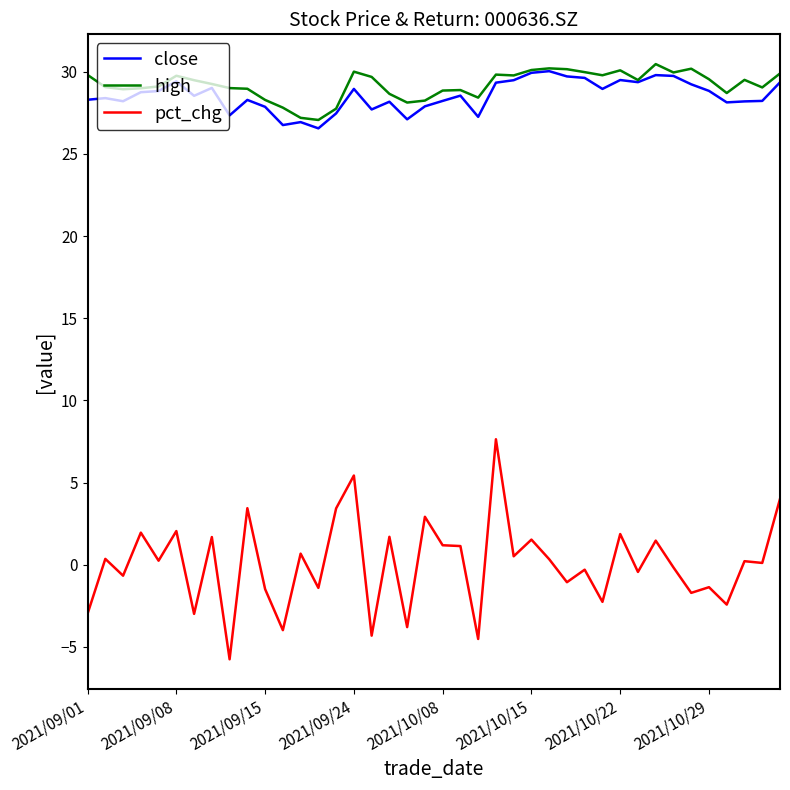

Which series has the largest range (max minus min)?

pct_chg